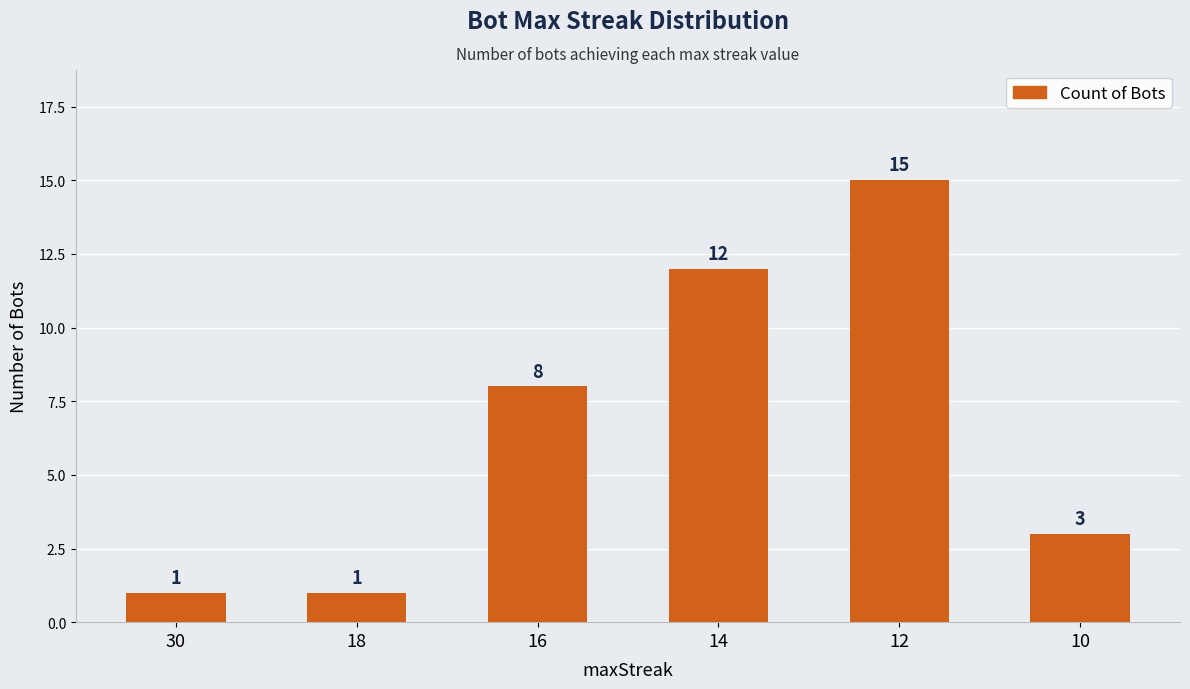

True or false: the data shows 1 at 30.

True